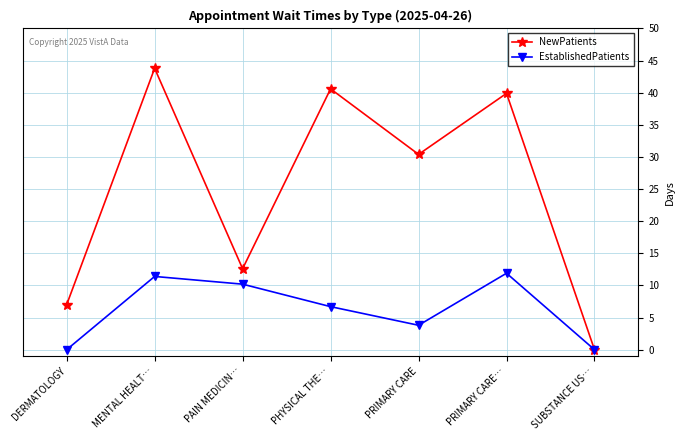

How many interior local valleys does the NewPatients series have?

2